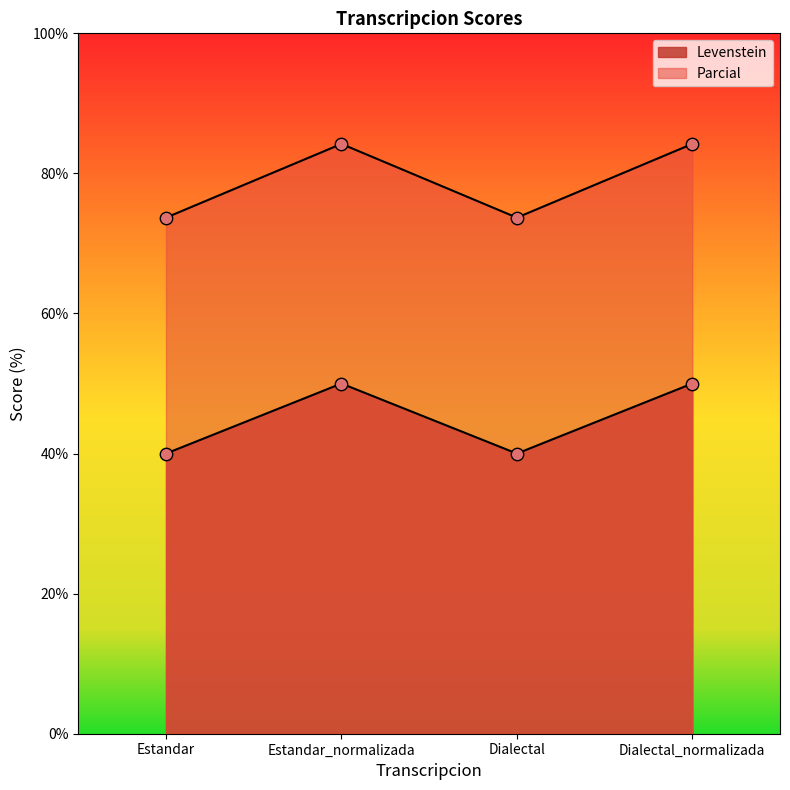

Is the value of Levenstein at Dialectal_normalizada greater than the value of Parcial at Estandar?

No